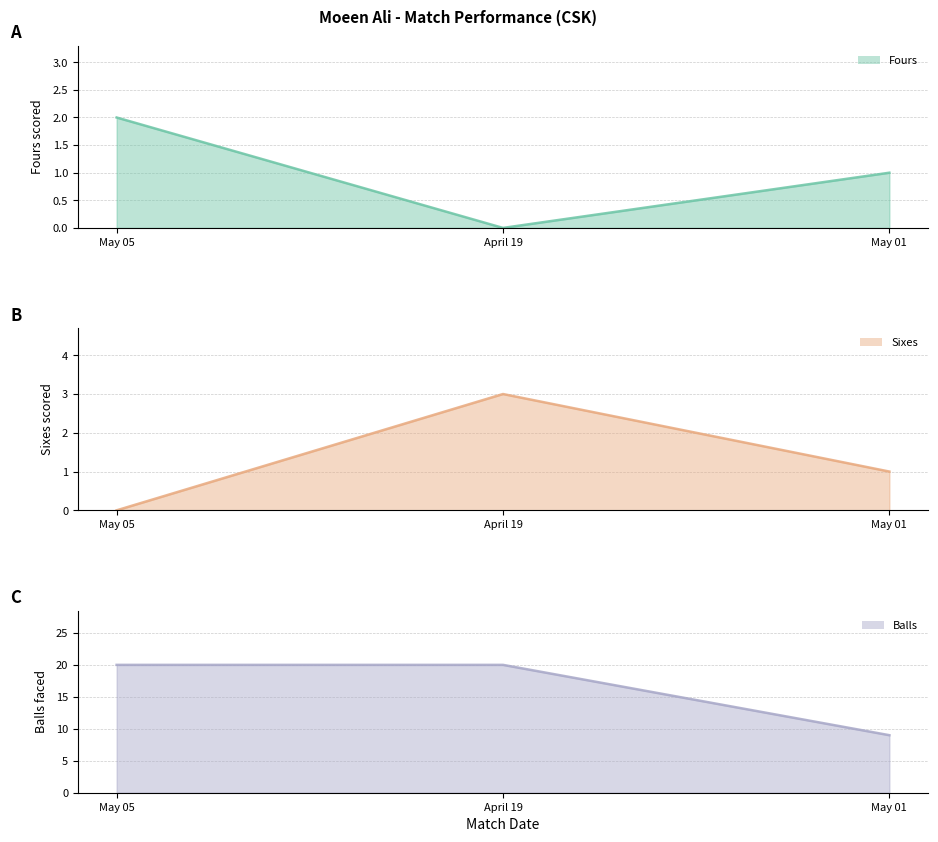

Which series has the widest spread of values?

Balls (line)